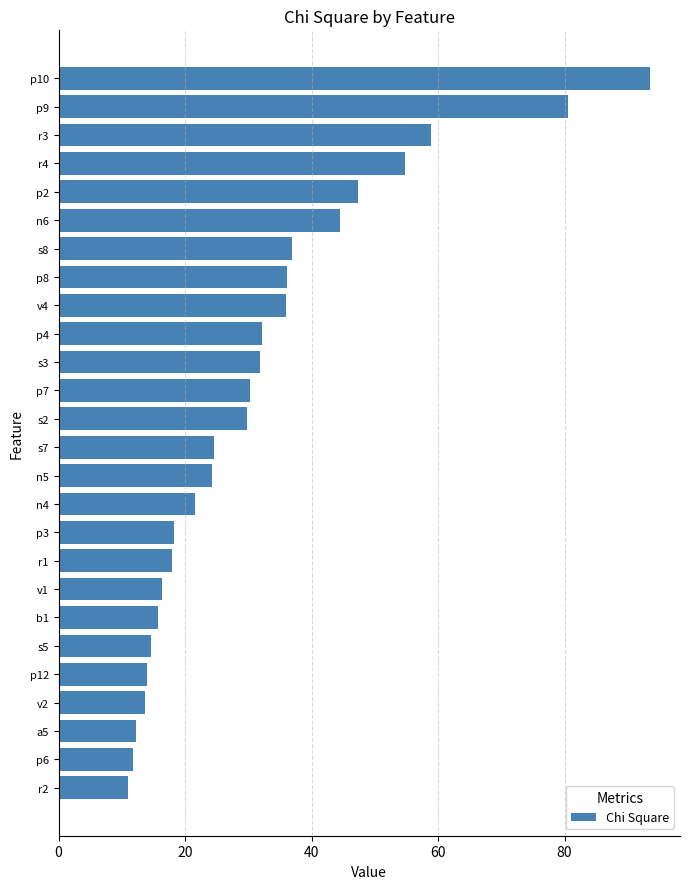

What is the greatest value displayed?

93.6